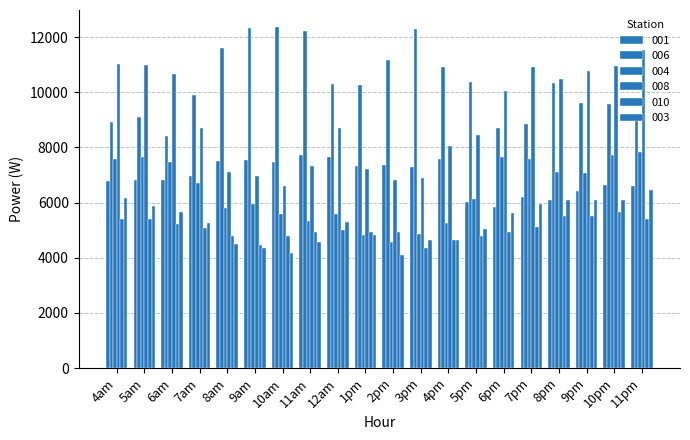

Reading left to right, what are all the values shown in this chart?

001: 6793.1	6836.1	6807.0	6980.5	7515.5	7549.7	7472.9	7733.1	7665.5	7325.9	7359.5	7307.1	7596.4	6036.0	5839.2	6219.7	6107.2	6433.4	6621.3	6618.7
006: 8930.8	9097.1	8427.3	9914.0	11611.6	12315.6	12367.9	12234.2	10293.9	10269.1	11166.3	12284.0	10915.7	10359.5	8689.8	8863.8	10338.5	9614.3	9575.4	9053.5
004: 7577.4	7647.3	7468.2	6701.7	5802.3	5959.5	5587.0	5343.0	5577.9	4830.9	4578.9	4850.2	5269.4	6125.2	7646.4	7593.1	7122.2	7080.7	7715.4	7837.4
008: 11036.3	10993.4	10661.7	8706.4	7117.5	6978.7	6588.9	7333.8	8707.1	7228.2	6822.2	6881.7	8058.7	8452.3	10056.7	10907.8	10488.6	10769.1	10965.6	11522.0
010: 5407.3	5407.3	5226.3	5073.9	4789.3	4470.6	4784.1	4922.7	4996.2	4940.3	4935.7	4350.7	4647.0	4777.2	4922.0	5125.3	5523.9	5513.4	5651.4	5416.0
003: 6167.8	5893.9	5667.2	5259.6	4495.2	4346.9	4177.5	4565.5	5311.3	4829.5	4111.8	4636.6	4626.7	5035.1	5624.7	5953.8	6087.5	6088.7	6082.5	6465.3